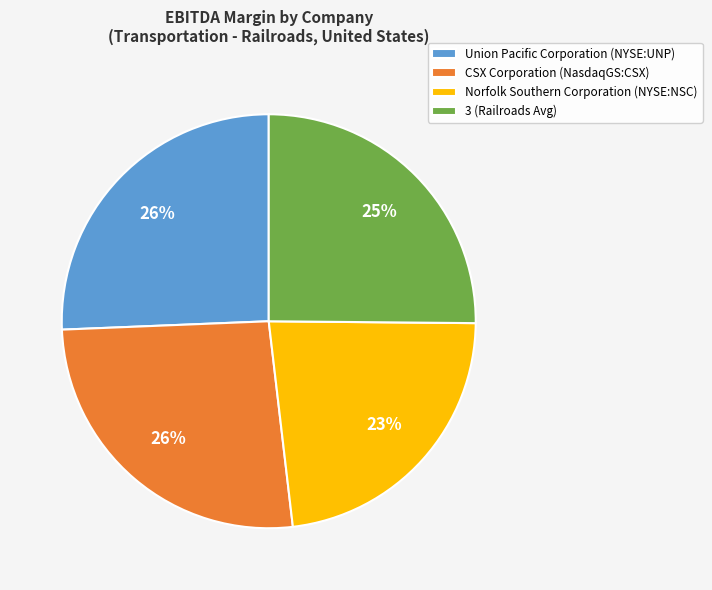

Which slice is the smallest?

Norfolk Southern Corporation (NYSE:NSC)